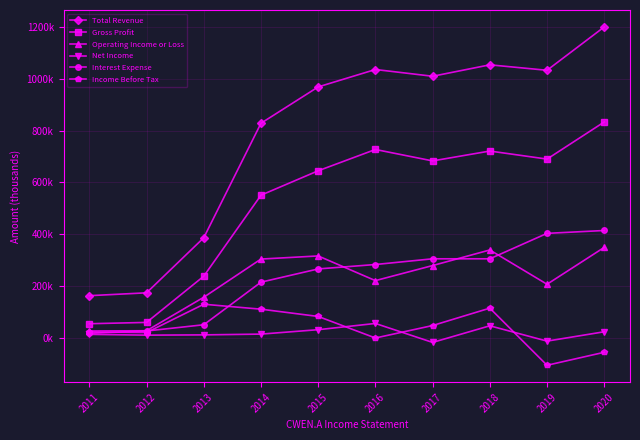

Is the value of Interest Expense at 2013 greater than the value of Income Before Tax at 2020?

Yes